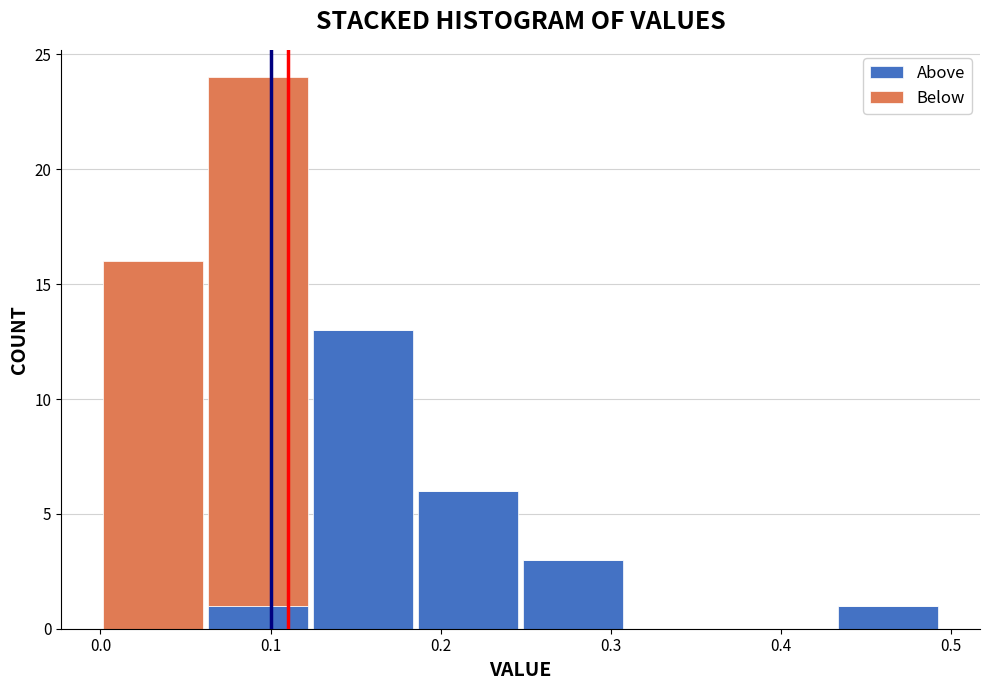

Reading left to right, transcribe this chart: for each stacked bar, give the range it covers on the x-axis and its total height. Neither the bar edges nor the heights are printed on the chart, so give them approximately, as read against the axes.

0.00 to 0.06: 16
0.06 to 0.12: 24
0.12 to 0.19: 13
0.19 to 0.25: 6
0.25 to 0.31: 3
0.31 to 0.37: 0
0.37 to 0.43: 0
0.43 to 0.49: 1